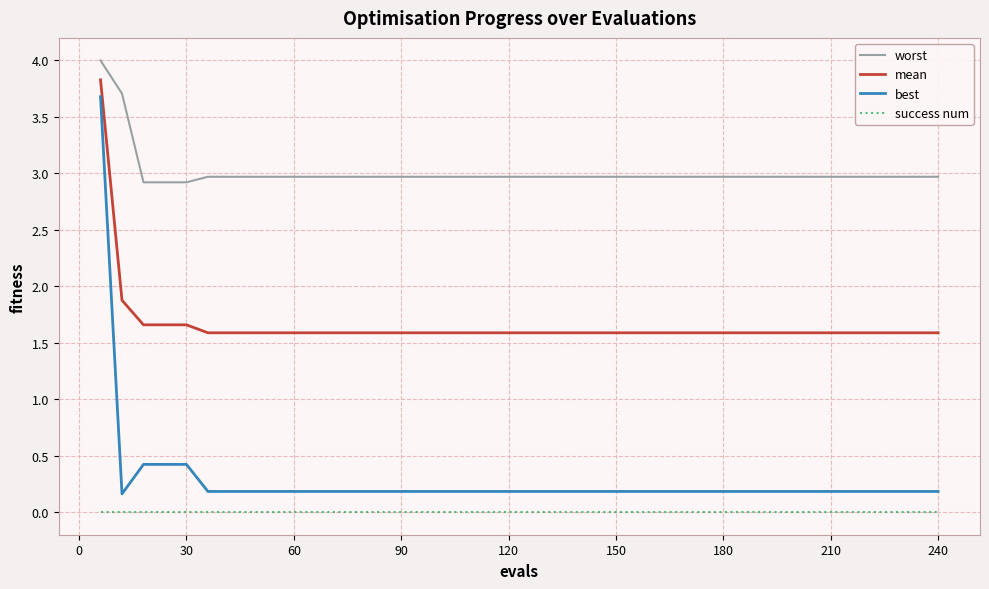

What is the difference between the maximum and minimum values in the best series?

3.5